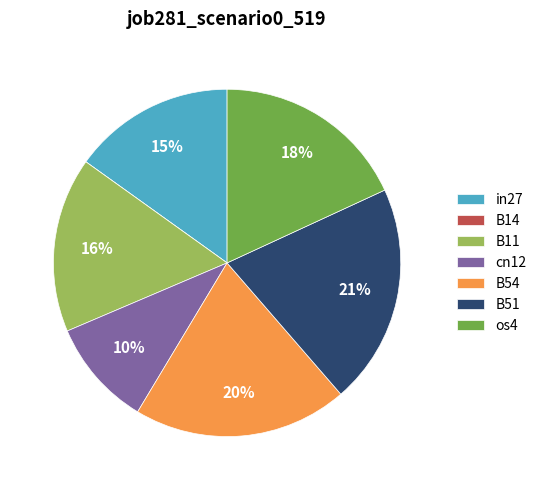

To the nearest percent, what percentage of the pie is B51?

21%